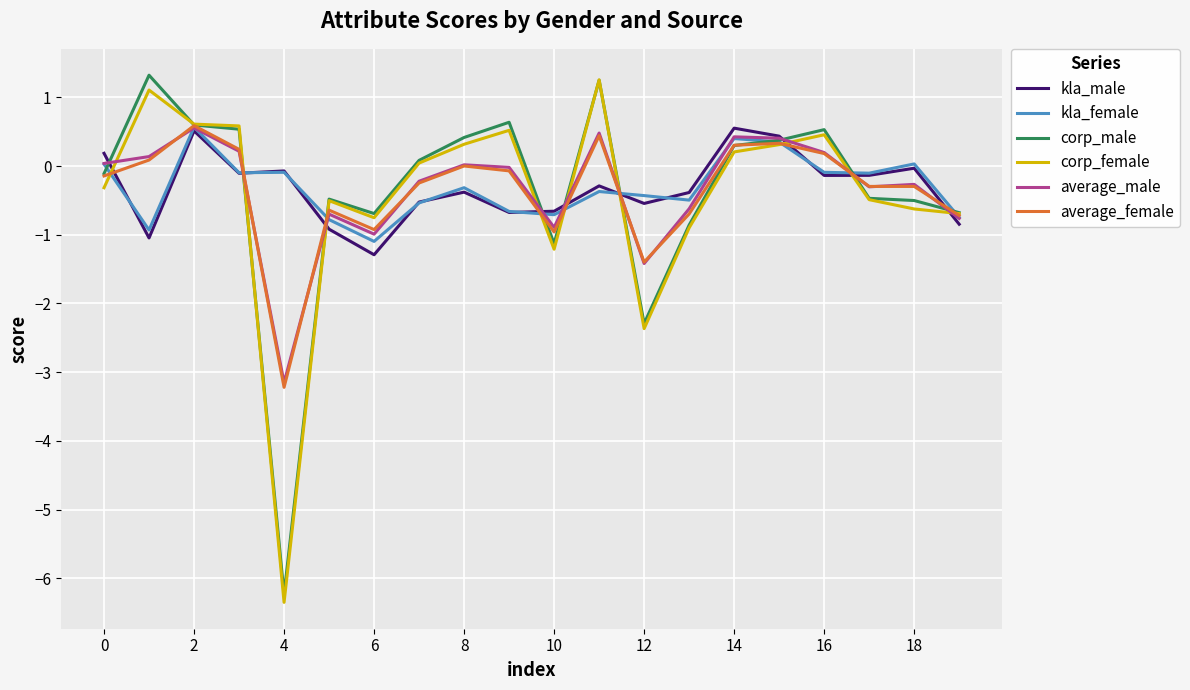

How many values in the corp_female series exceed 0?

10